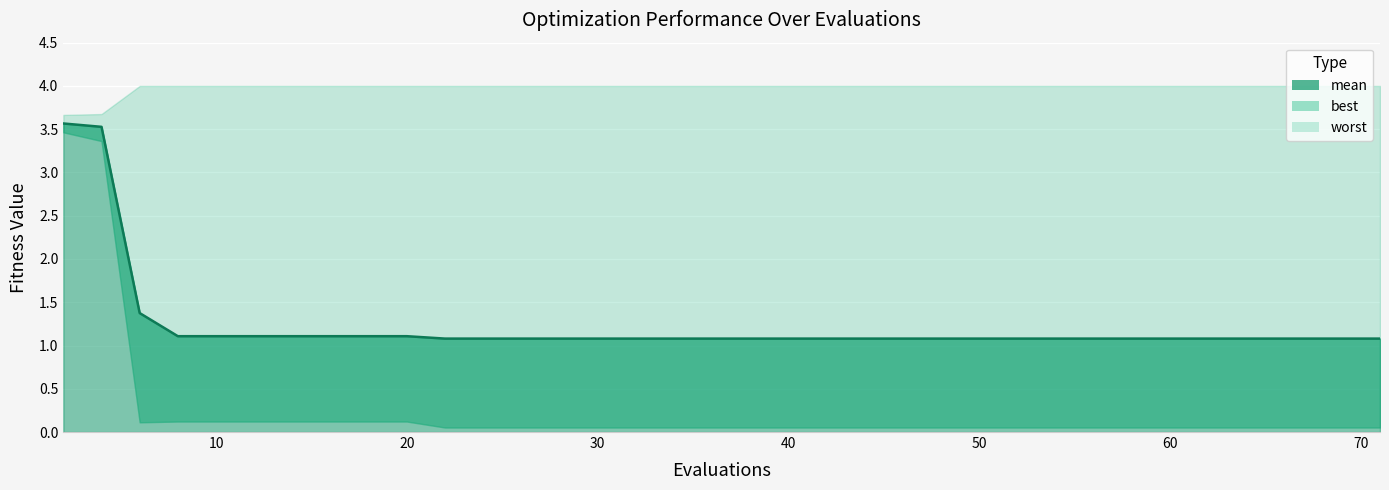

True or false: mean and best cross at least once.

False